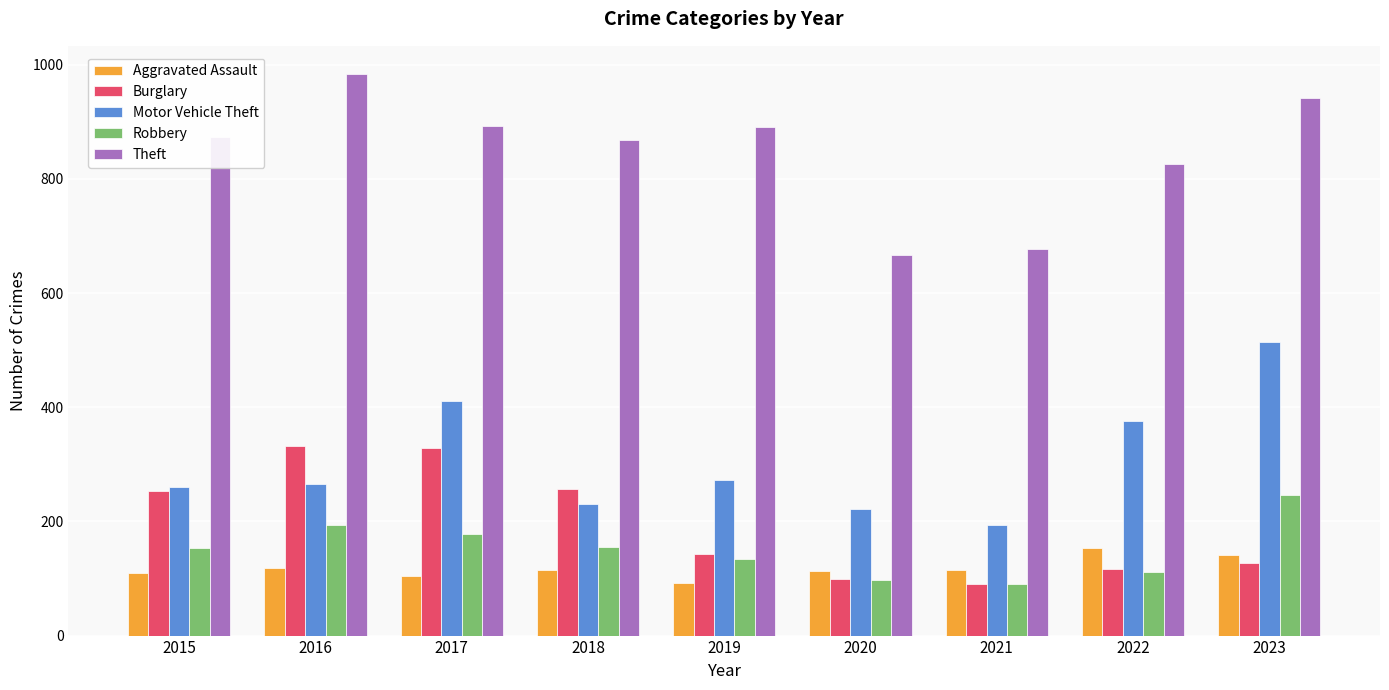

What is the value of the Robbery bar at the 8th from the left?

111